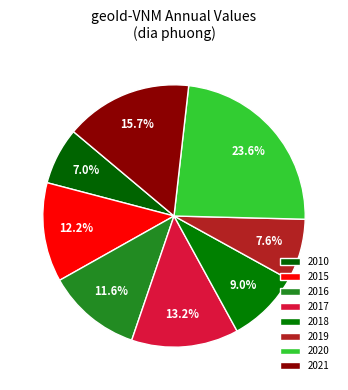

Count the number of slices in the pie.

8